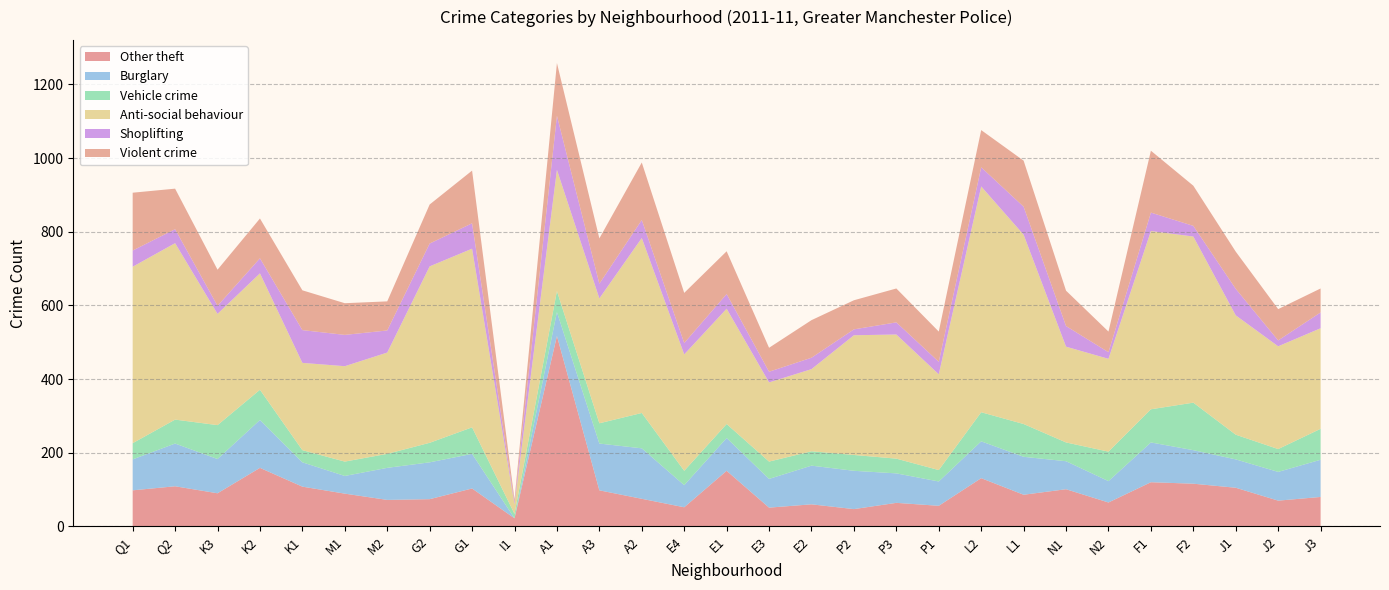

Reading left to right, list all the values displayed in this chart.

Other theft: 98	109	90	159	108	89	72	74	103	22	517	98	75	52	151	51	60	47	64	56	131	86	101	65	120	116	105	70	80
Burglary: 84	116	93	130	66	48	87	100	94	0	65	127	137	60	89	78	105	104	80	66	100	103	76	58	108	91	77	78	101
Vehicle crime: 44	65	92	82	33	39	38	53	72	12	57	55	96	39	38	47	39	43	40	31	79	89	51	80	90	129	67	62	84
Anti-social behaviour: 479	479	302	316	237	259	275	479	485	26	329	339	475	316	313	215	223	325	337	260	613	514	260	252	484	451	324	279	273
Shoplifting: 44	38	22	41	89	85	60	62	69	5	147	40	49	31	40	29	31	16	33	34	52	76	56	18	50	29	72	16	43
Violent crime: 157	110	98	108	108	86	79	106	143	8	143	123	156	136	116	65	102	79	92	82	101	125	96	56	168	109	101	85	65